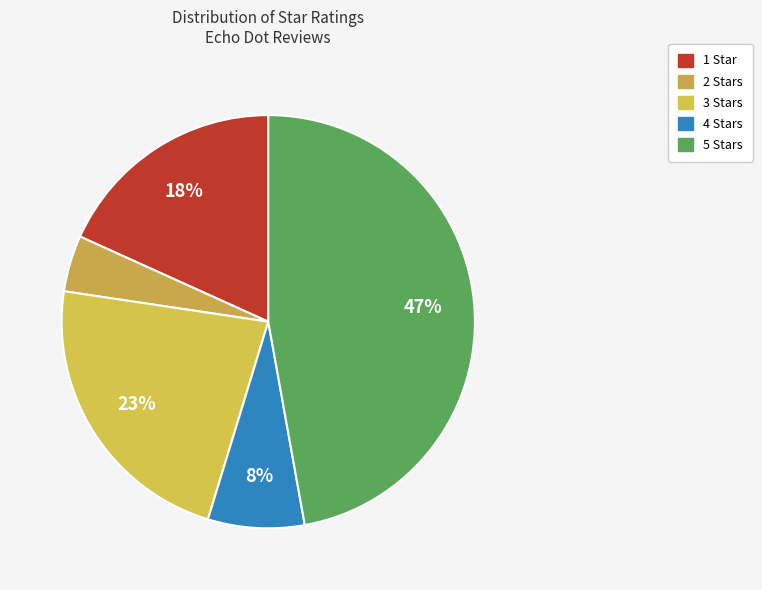

To the nearest percent, what is the average slice percentage?

20%